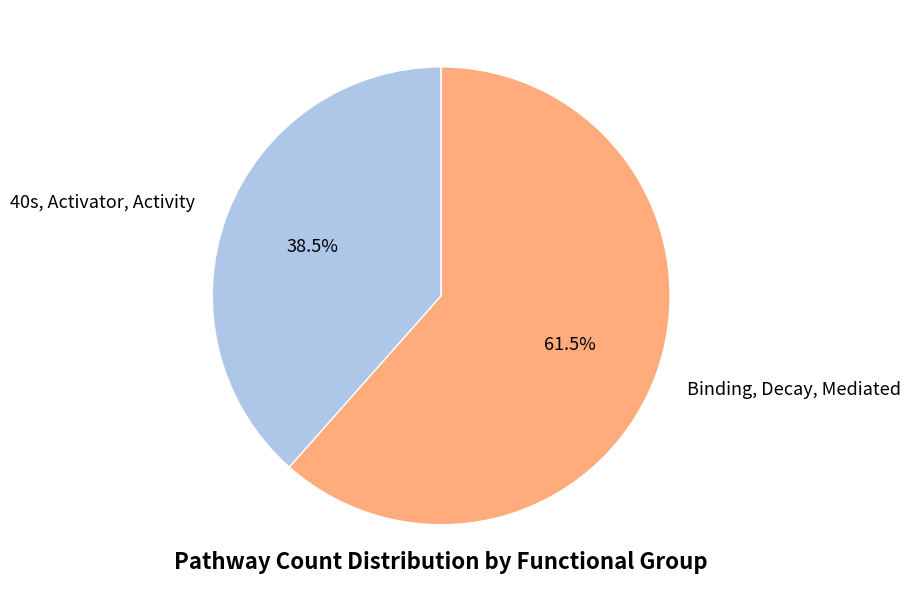

Approximately how many times larger is the value at 40s, Activator, Activity compared to Binding, Decay, Mediated?

0.6